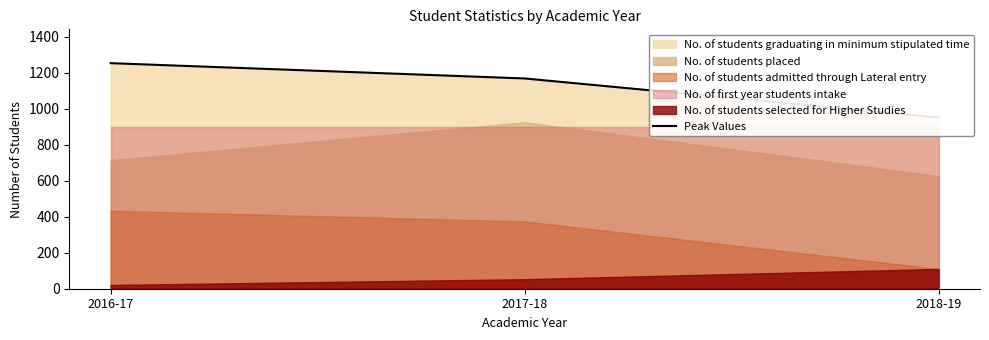

What value does the data have at 2016-17, to the nearest 50?

1250